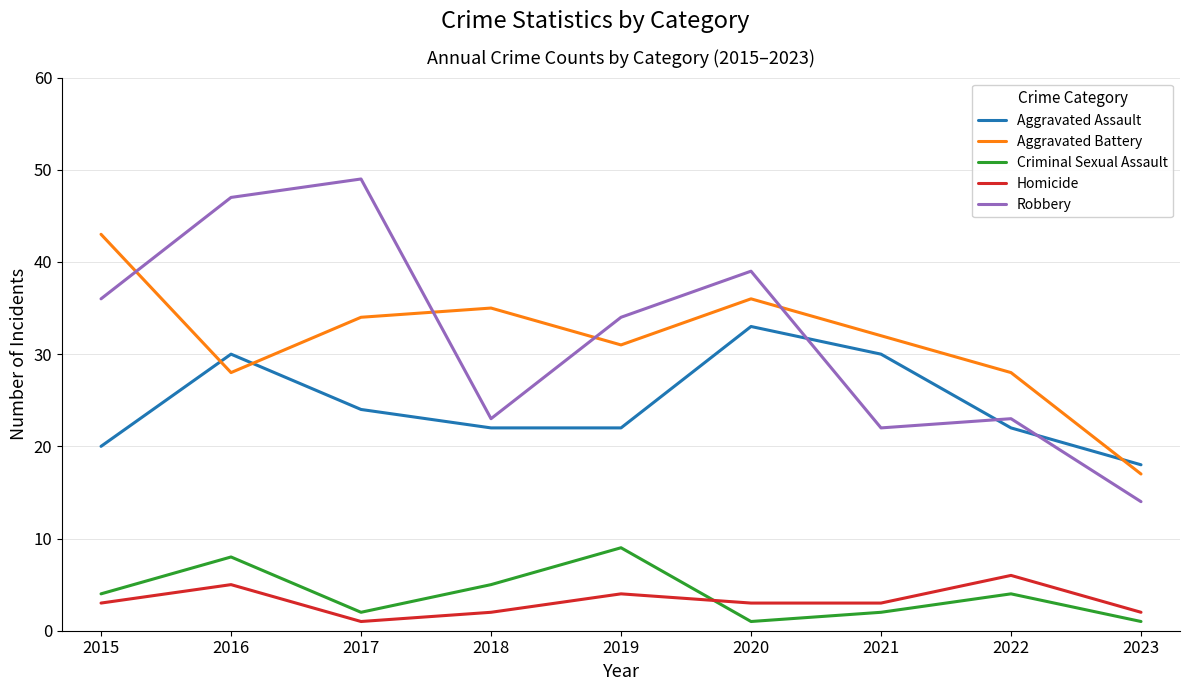

Rank the series by their maximum value, from lowest to highest.

Homicide, Criminal Sexual Assault, Aggravated Assault, Aggravated Battery, Robbery